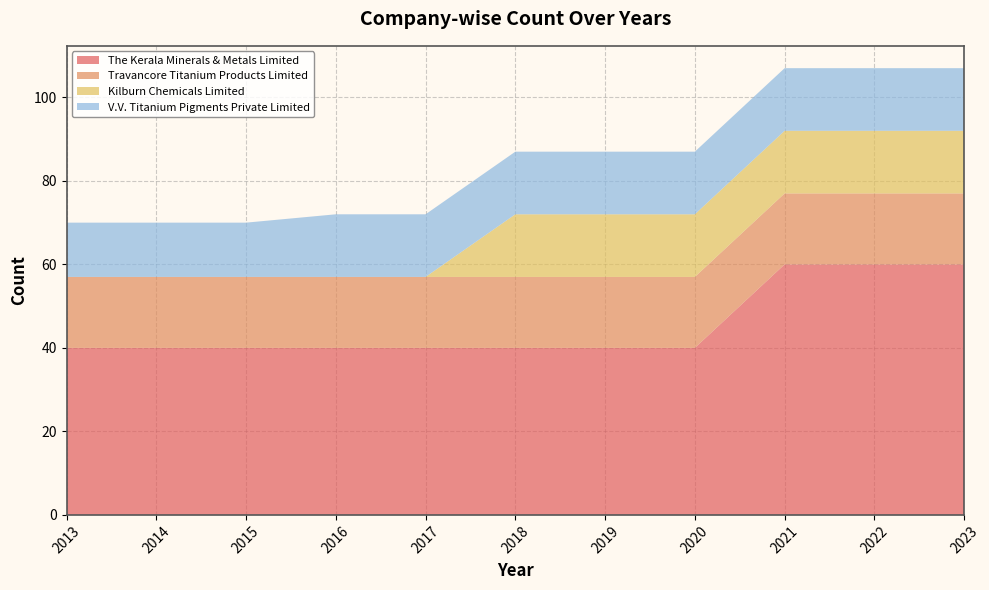

Reading left to right, transcribe all the data shown in this chart.

The Kerala Minerals & Metals Limited: 2013=40	2014=40	2015=40	2016=40	2017=40	2018=40	2019=40	2020=40	2021=60	2022=60	2023=60
Travancore Titanium Products Limited: 2013=17	2014=17	2015=17	2016=17	2017=17	2018=17	2019=17	2020=17	2021=17	2022=17	2023=17
Kilburn Chemicals Limited: 2013=0	2014=0	2015=0	2016=0	2017=0	2018=15	2019=15	2020=15	2021=15	2022=15	2023=15
V.V. Titanium Pigments Private Limited: 2013=13	2014=13	2015=13	2016=15	2017=15	2018=15	2019=15	2020=15	2021=15	2022=15	2023=15